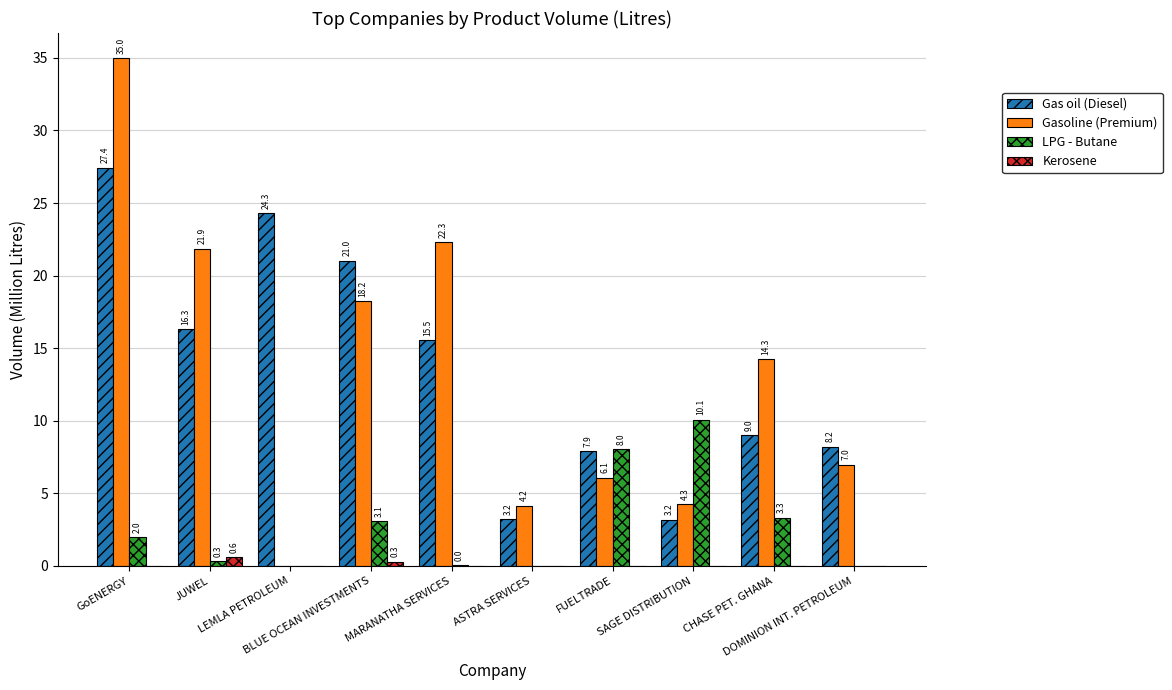

True or false: Gas oil (Diesel) has a value of 7.9 at FUELTRADE.

True